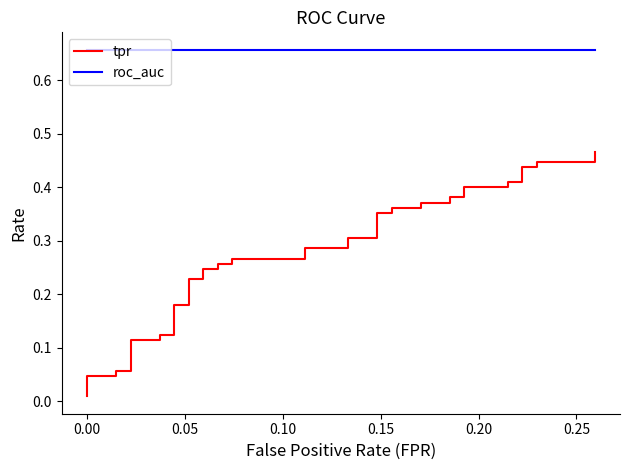

What is the value of the roc_auc point at the 36th from the left?

0.7